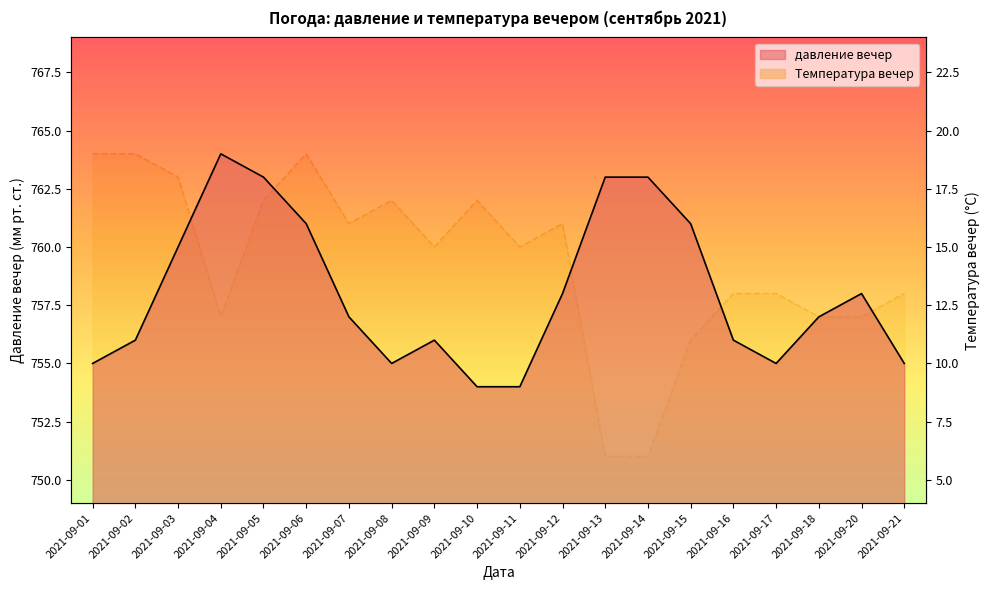

At which category is the sum across all series the highest?

2021-09-05